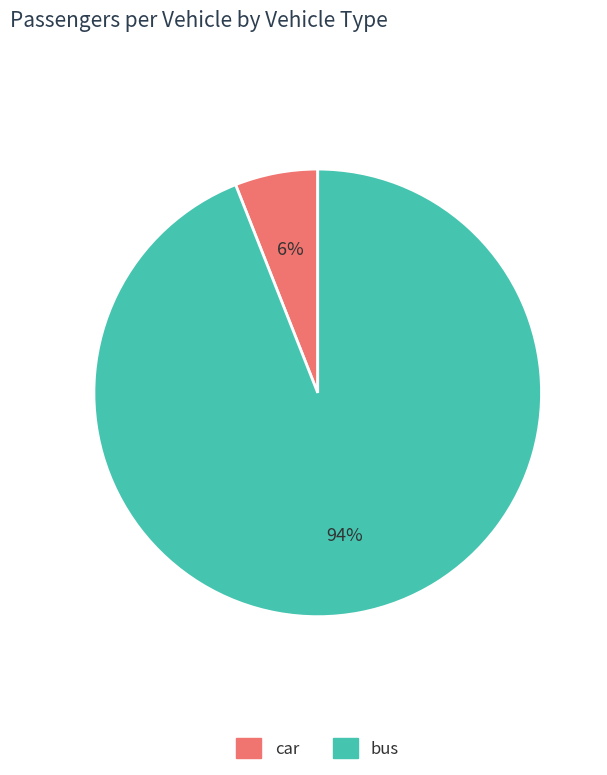

The bus slice represents 94% of the pie. True or false?

True